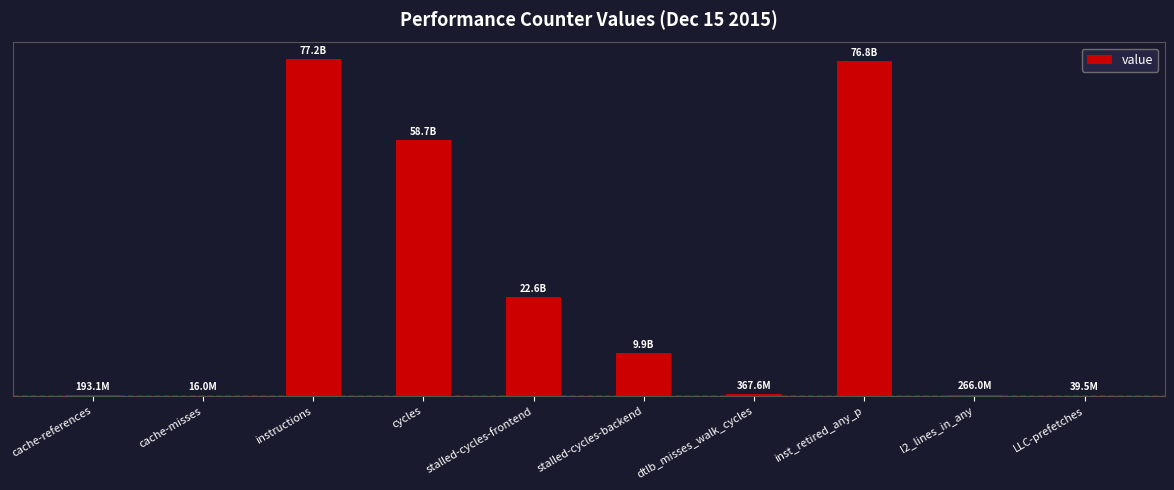

Reading left to right, list all the values displayed in this chart.

cache-references=193062216	cache-misses=16046125	instructions=77228538206	cycles=58700695237	stalled-cycles-frontend=22617274923	stalled-cycles-backend=9867414460	dtlb_misses_walk_cycles=367579487	inst_retired_any_p=76795216388	l2_lines_in_any=265958799	LLC-prefetches=39489451